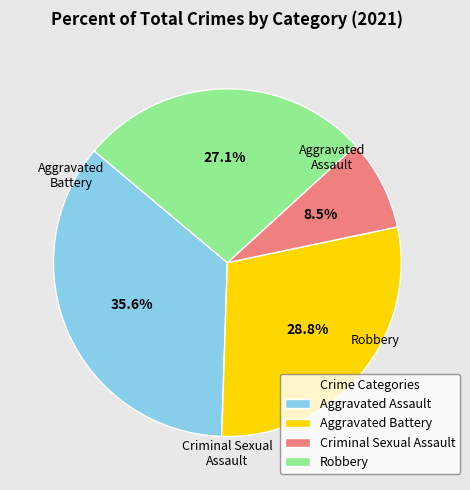

To the nearest percent, what portion does Robbery represent?

27%